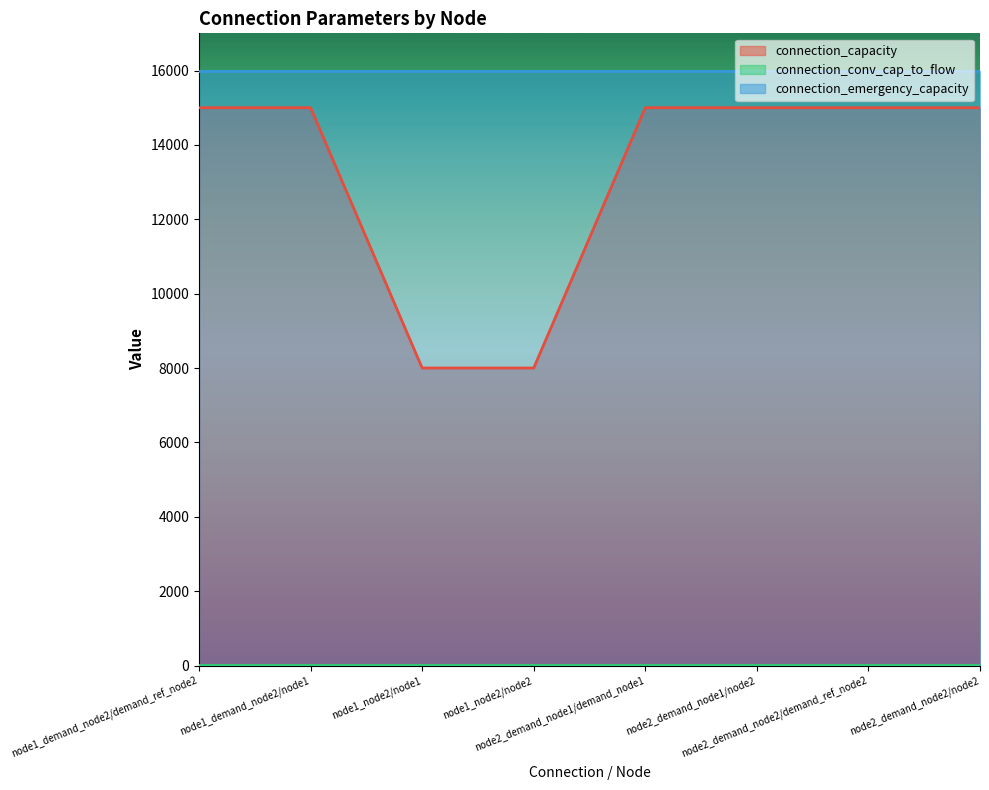

What is the highest value of the connection_capacity series?

15000